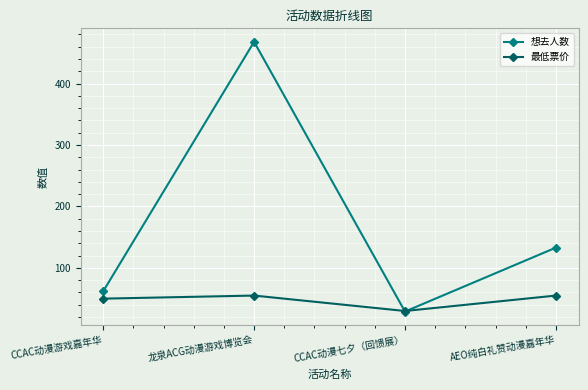

The value of 想去人数 at CCAC动漫游戏嘉年华 is 62.0. True or false?

True